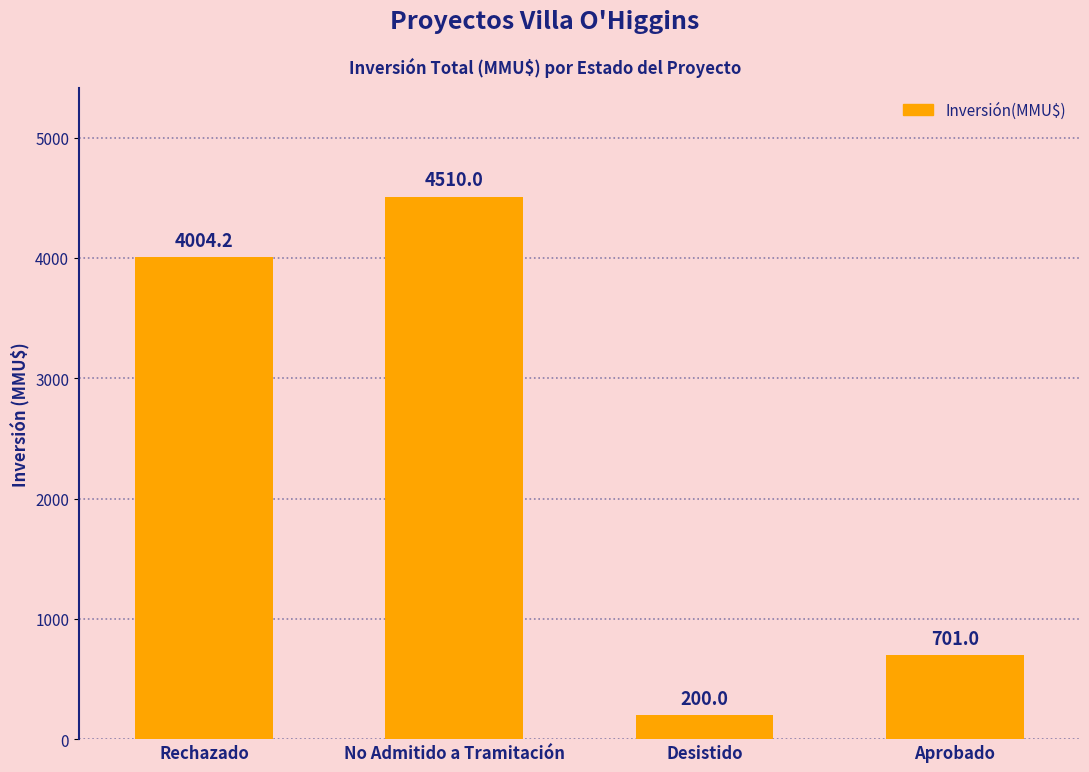

What is the greatest value displayed?

4510.0